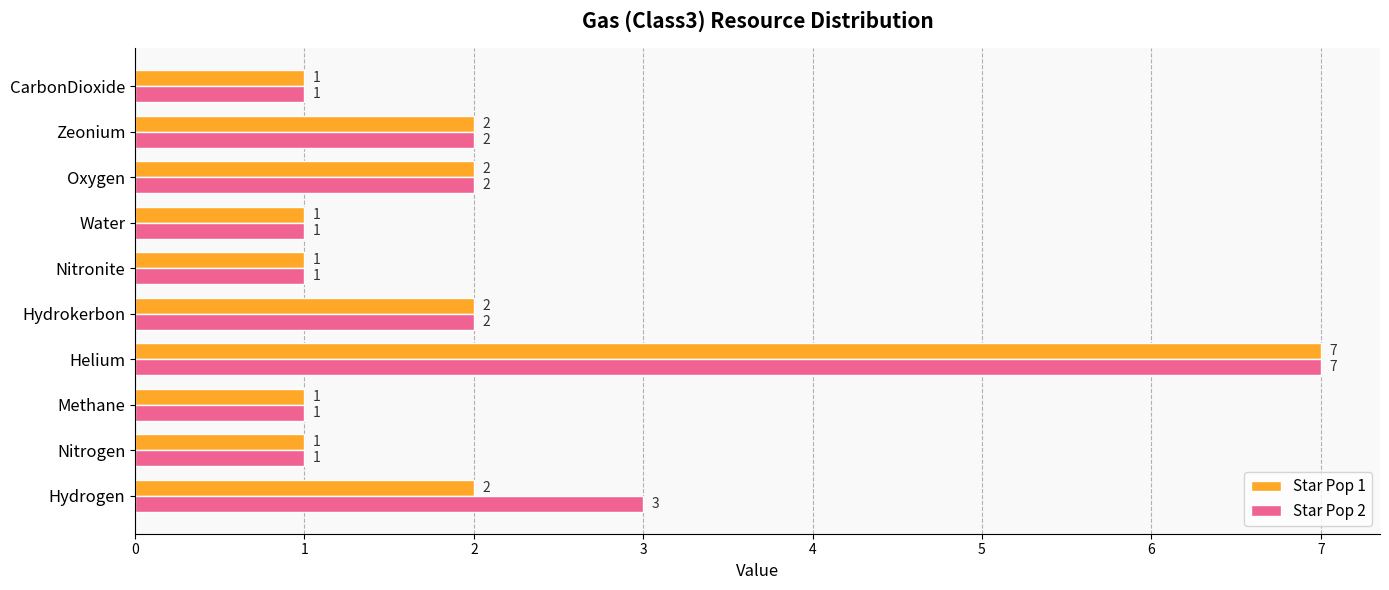

Which category has the highest value in the Star Pop 1 series?

Helium